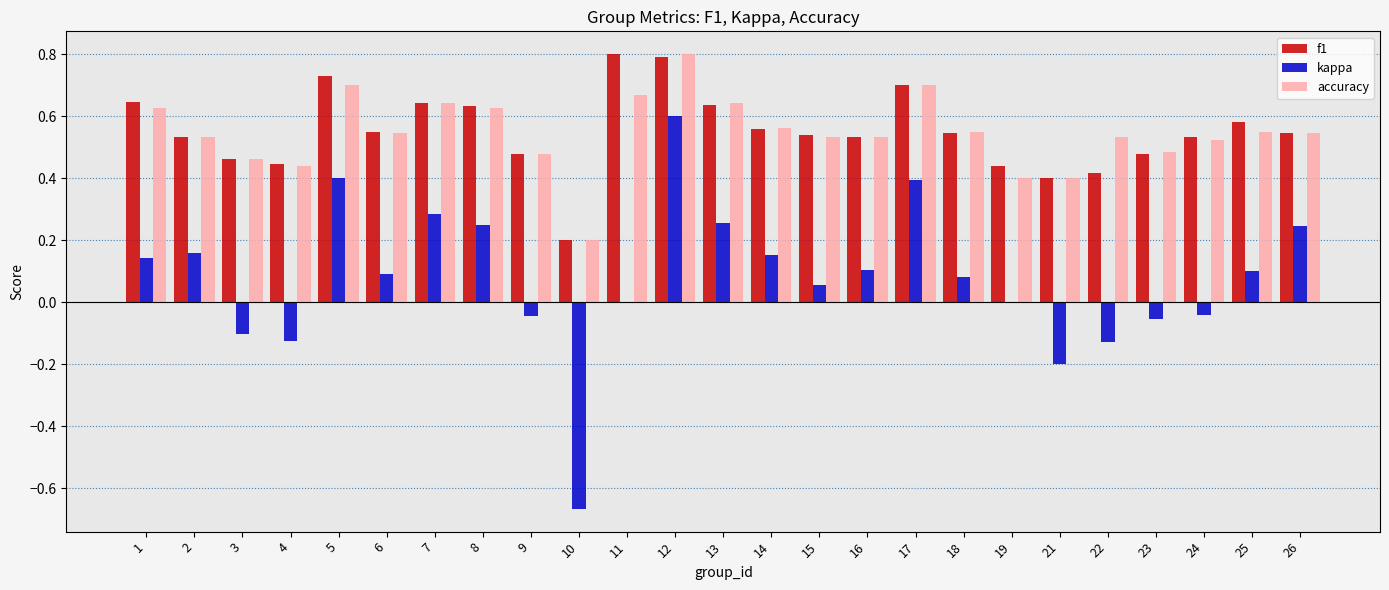

Between 24 and 26, which series saw the biggest shift?

kappa